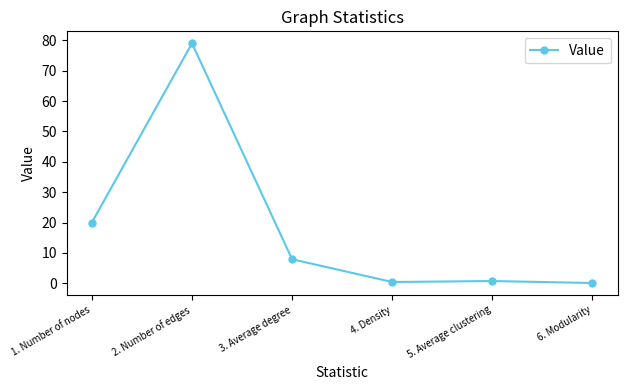

Is this an area chart (filled region under the line)?

No